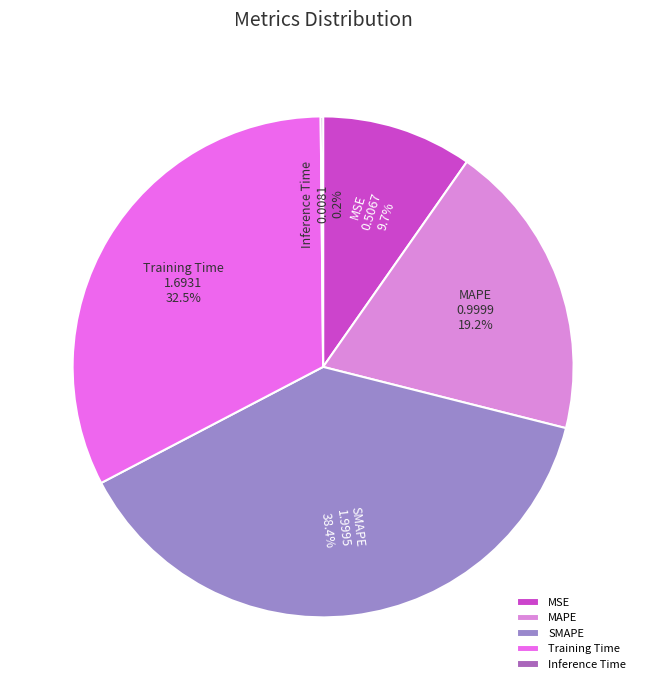

To the nearest percent, what is the difference between the largest and smallest slice percentages?

38%